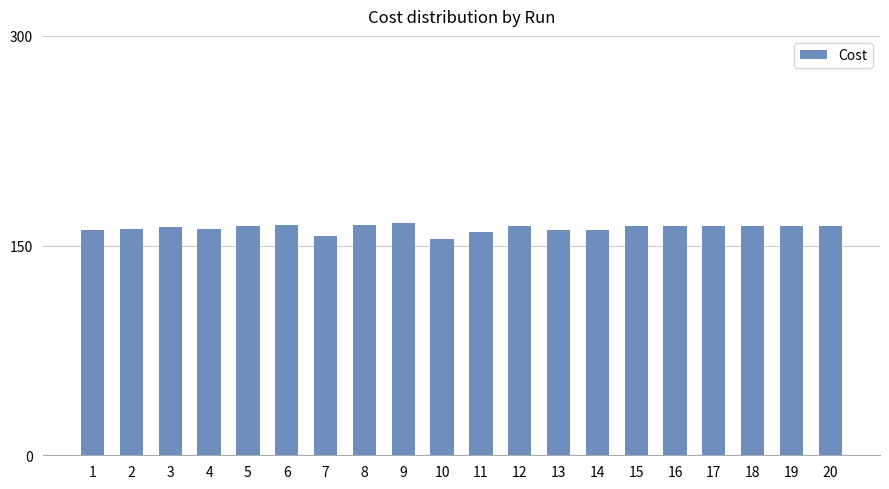

Between 17 and 10, which is larger?

17